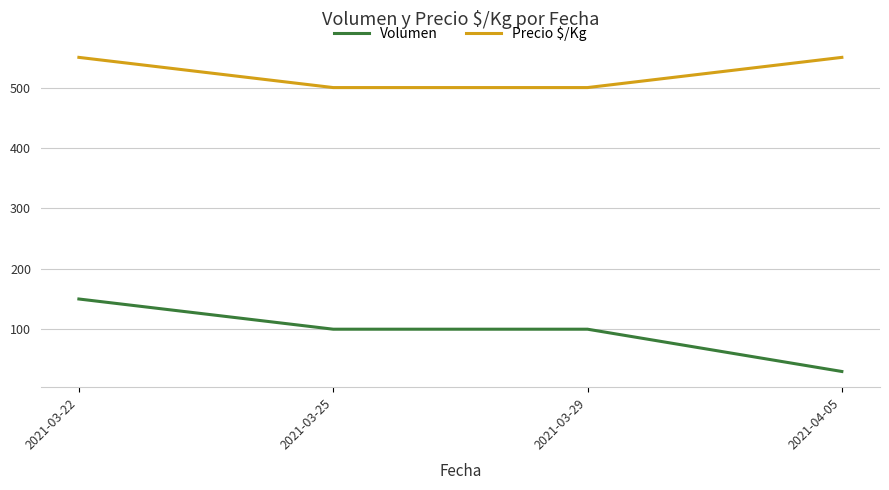

The Precio $/Kg series shows 761 at 2021-03-29. True or false?

False